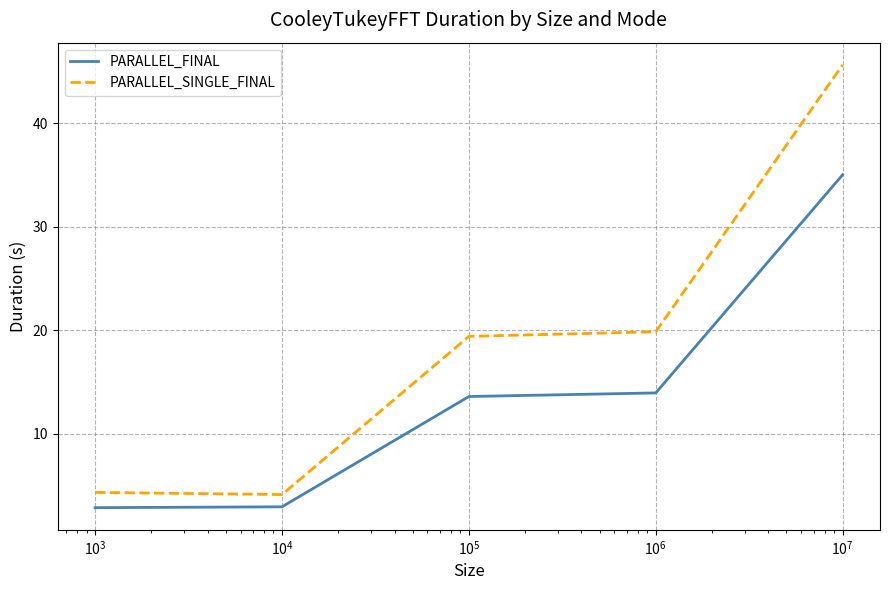

What are all the series names shown in the legend?

PARALLEL_FINAL, PARALLEL_SINGLE_FINAL